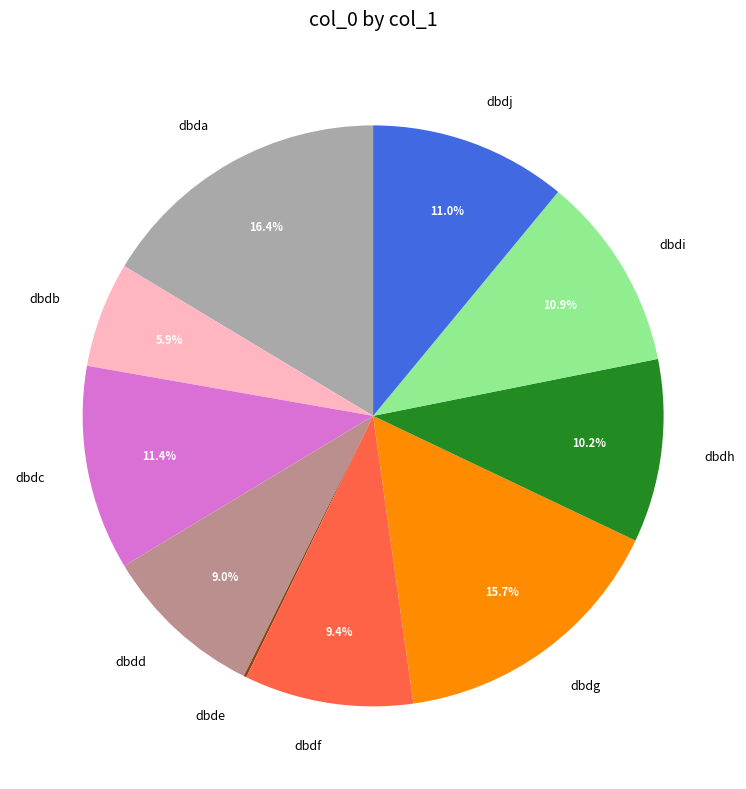

Approximately how many times larger is the value at dbdh compared to dbdd?

1.1